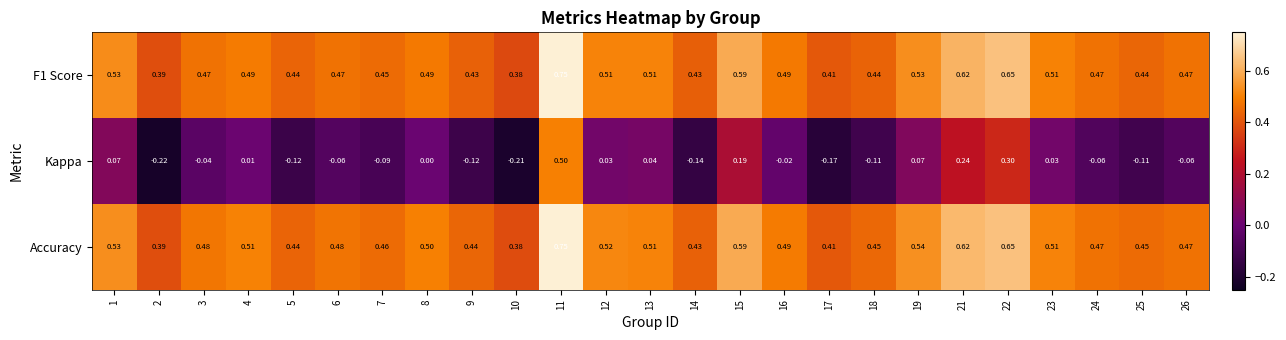

At which category is the sum across all series the highest?

11